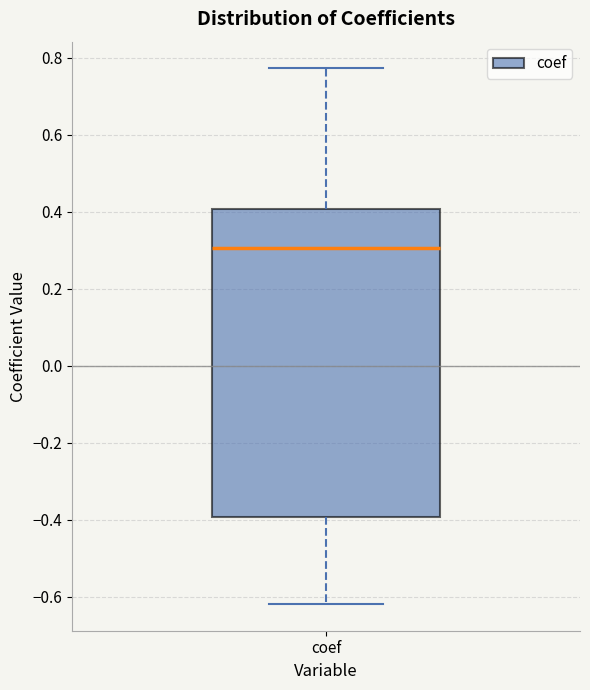

Read this box plot against the y-axis: the position of the median line, the range covered by the box, and the ends of both whiskers. The values are not printed on the chart, so give them approximately, as read against the axis.

median 0.30, box -0.40 to 0.40, whiskers -0.62 to 0.78